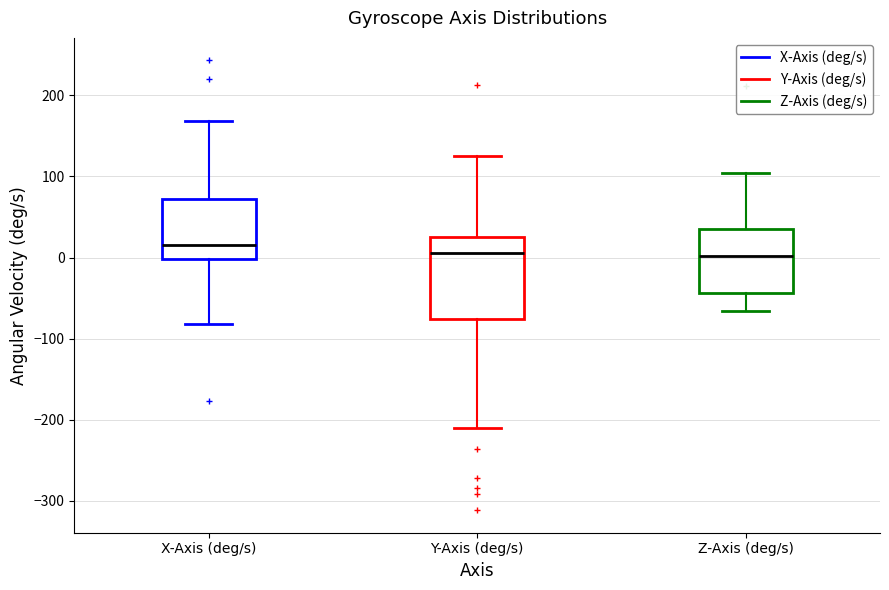

Comparing the boxes themselves (not the whiskers), which one is the tallest?

Y-Axis (deg/s)